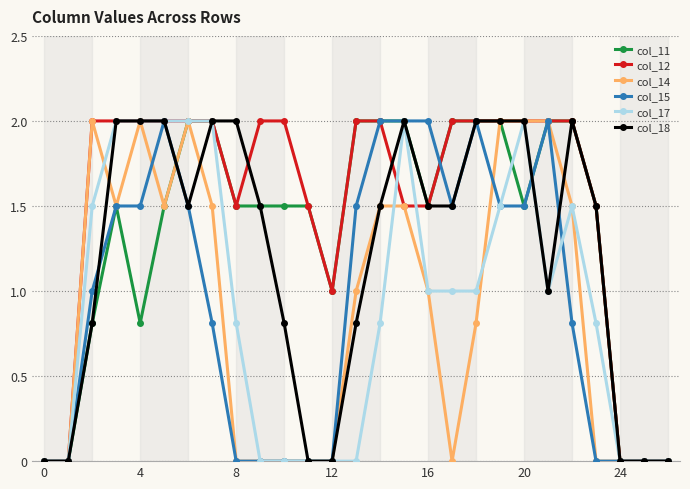

What is the value of the col_12 point at the 12th from the left?

1.5